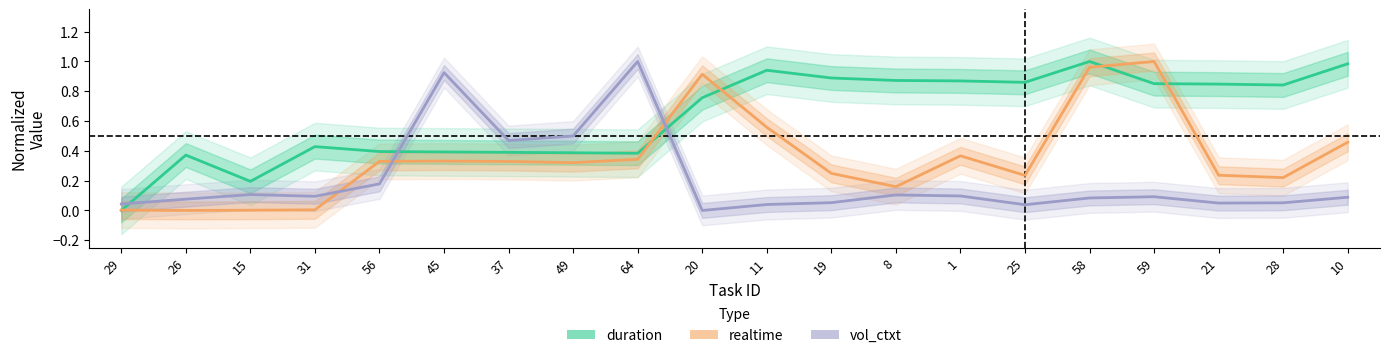

Where is duration nearest to the value 0?

29